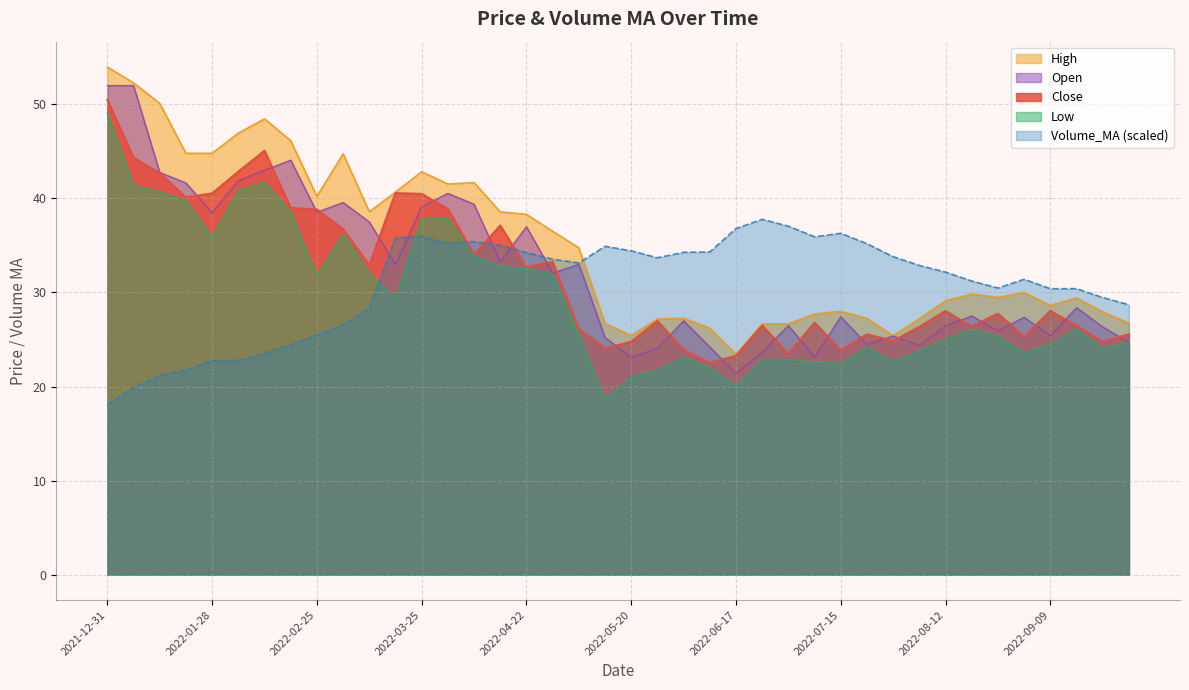

List the series in order of their peak value, highest first.

High, Open, Close, Low, Volume_MA (scaled)